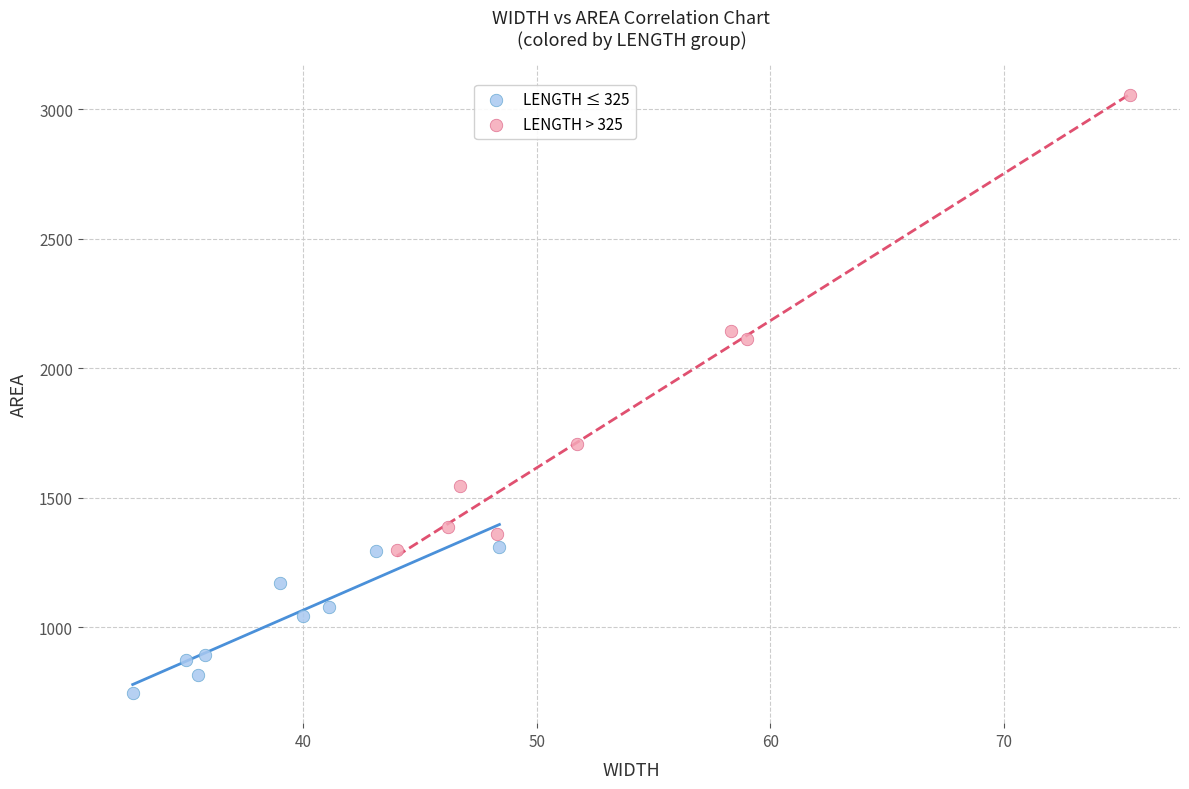

What are all the series names shown in the legend?

LENGTH ≤ 325, LENGTH > 325